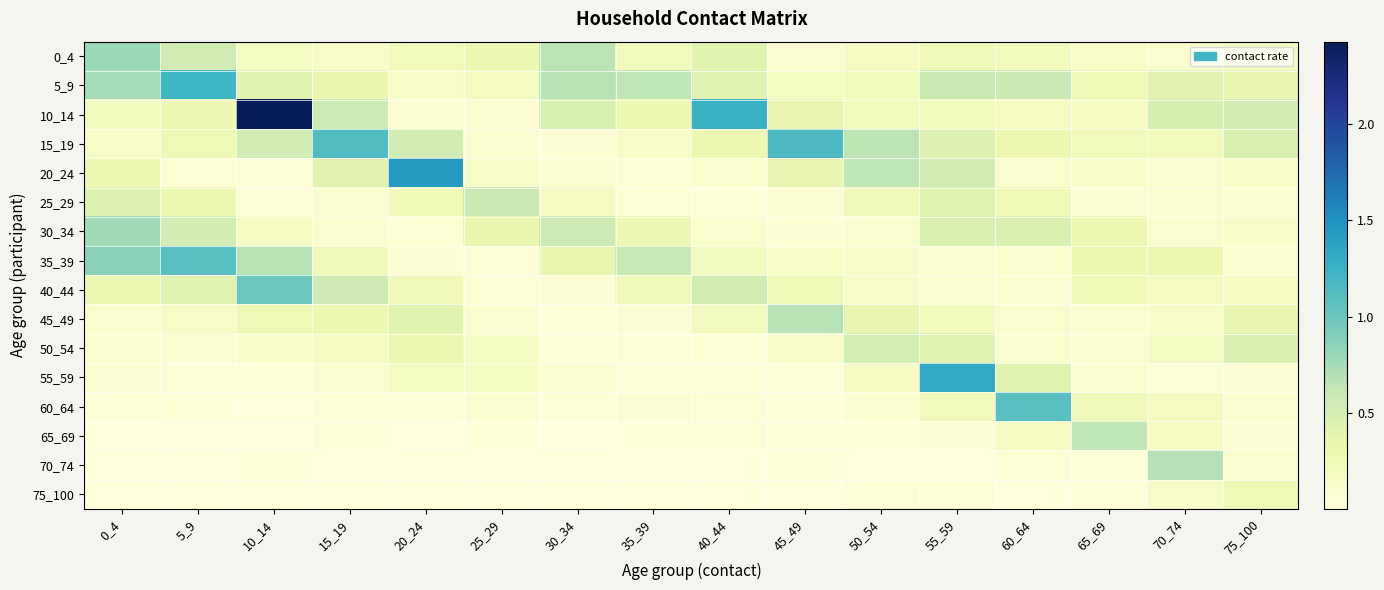

Which has a higher value, 40_44 or 15_19?

40_44